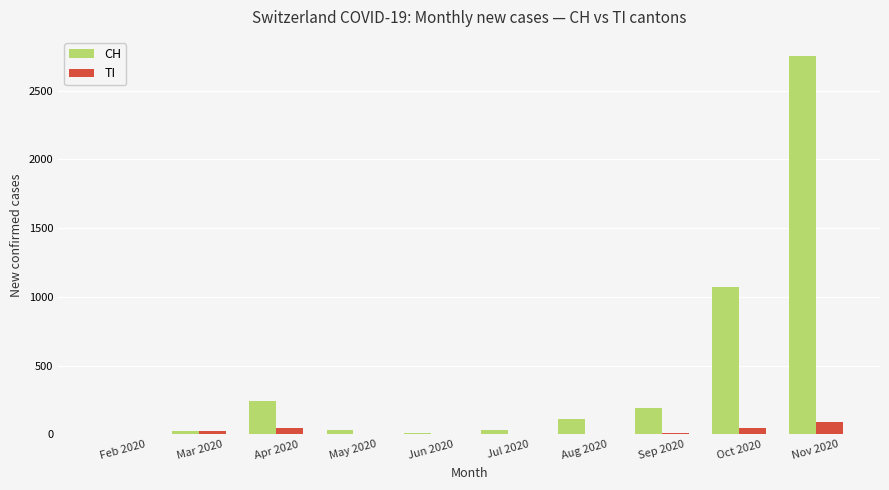

Between Aug 2020 and Oct 2020, which series saw the biggest shift?

CH